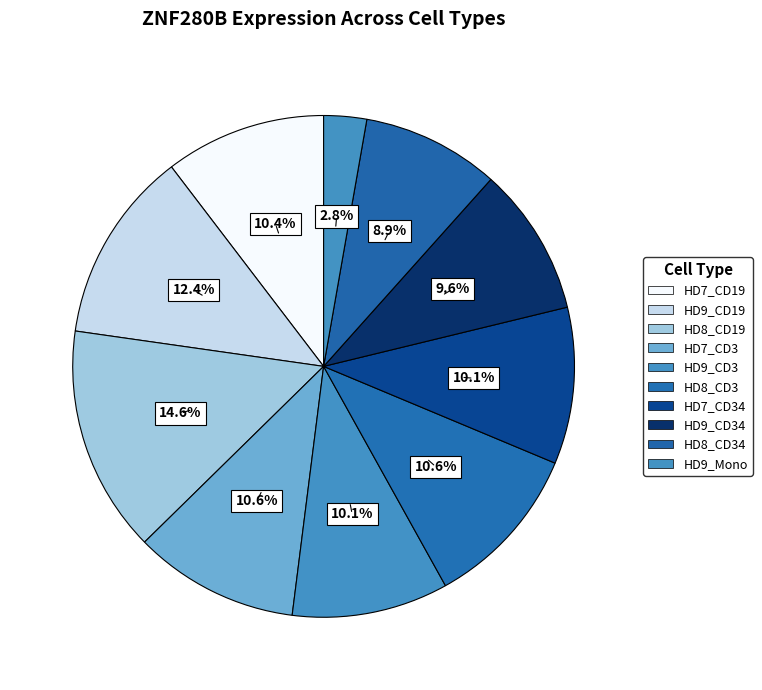

How many segments does this pie chart have?

10